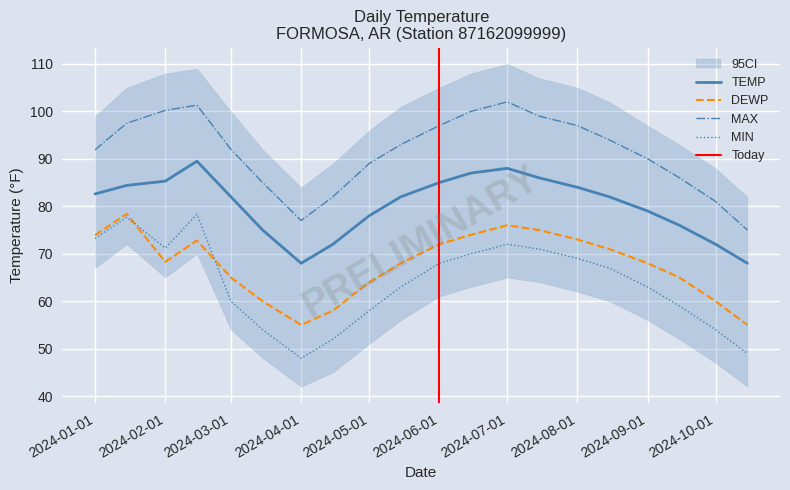

The value of MAX at 2024-02-01 is 179.6. True or false?

False